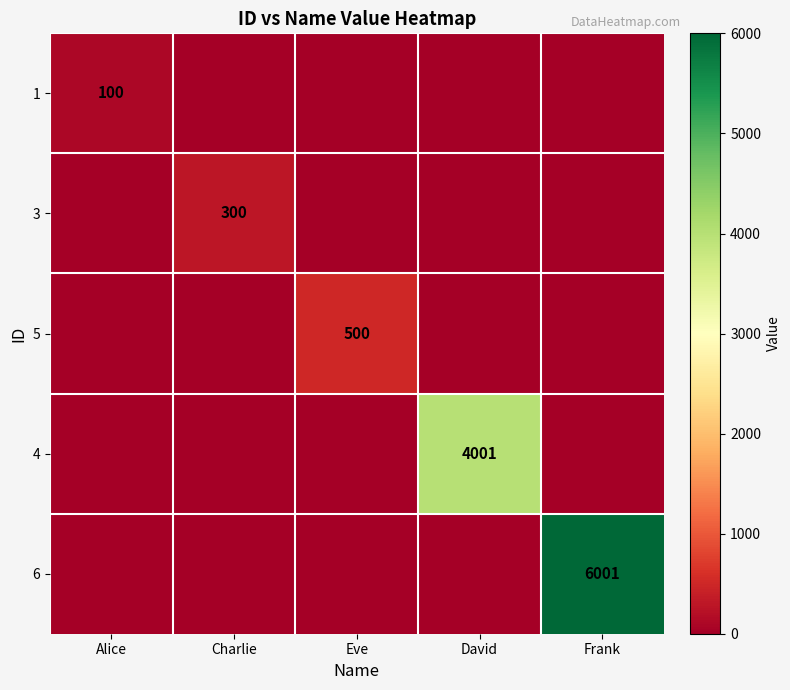

The value of 1 at Alice is 100. True or false?

True